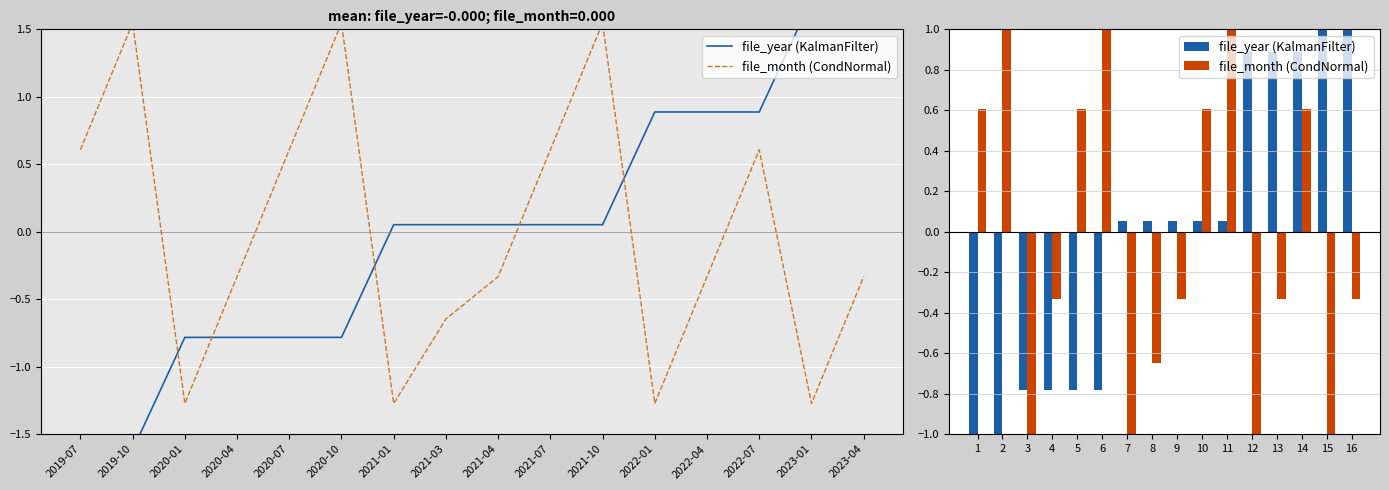

Reading right to left, transcribe all the data shown in this chart.

file_year (KalmanFilter): 1.7	1.7	0.9	0.9	0.9	0.1	0.1	0.1	0.1	0.1	-0.8	-0.8	-0.8	-0.8	-1.6	-1.6
file_month (CondNormal): -0.3	-1.3	0.6	-0.3	-1.3	1.5	0.6	-0.3	-0.6	-1.3	1.5	0.6	-0.3	-1.3	1.5	0.6